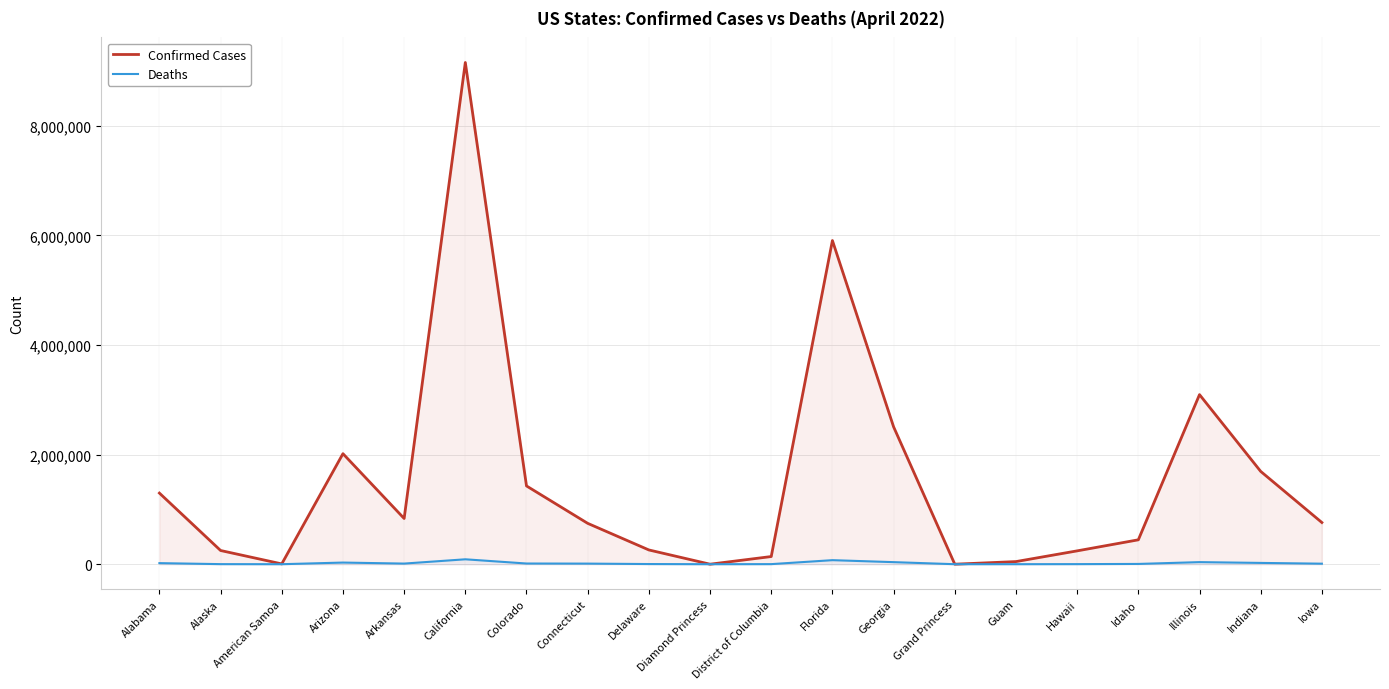

Which series changed the most between Arizona and Idaho?

Confirmed Cases